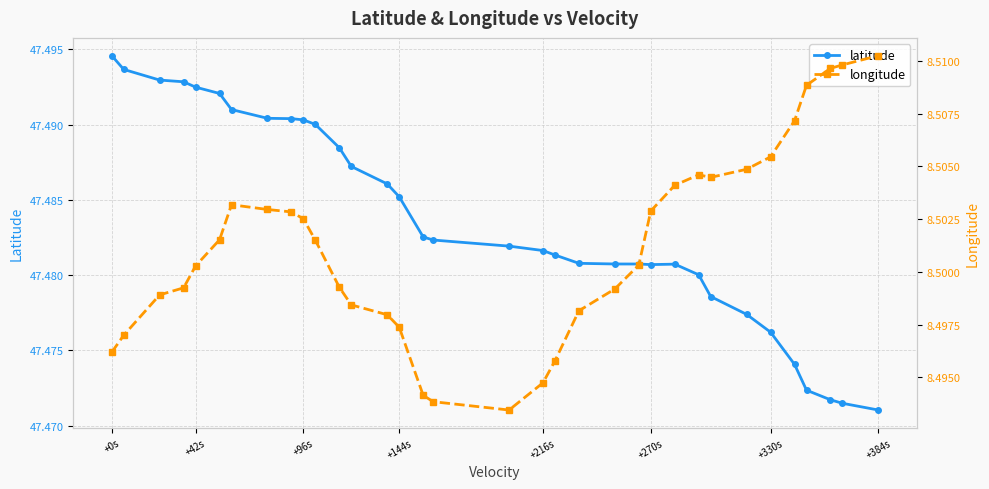

The value of latitude at +216s is 12.2. True or false?

False